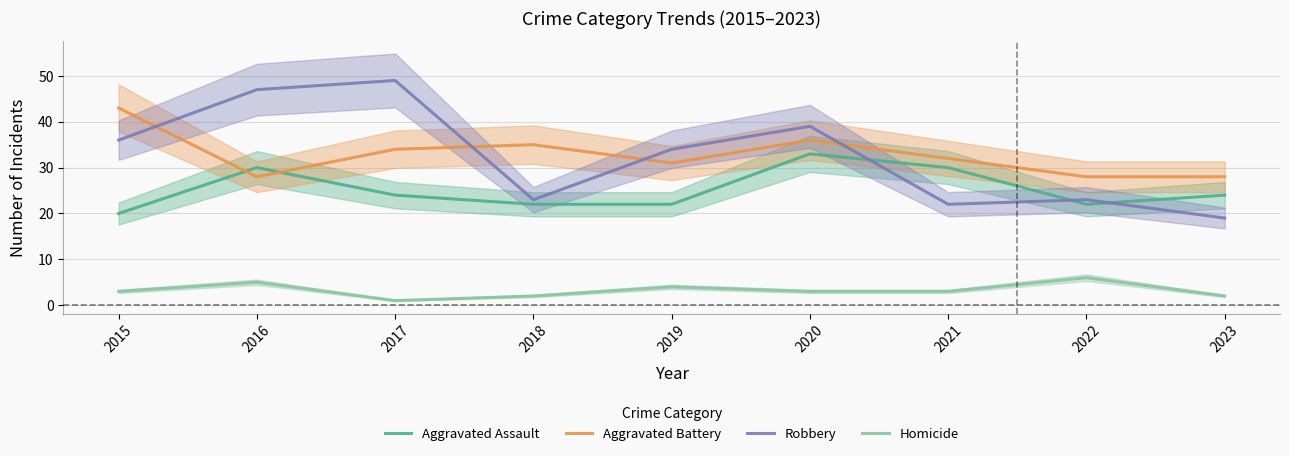

Reading left to right, extract all data points from this chart.

Aggravated Assault: 2015=20	2016=30	2017=24	2018=22	2019=22	2020=33	2021=30	2022=22	2023=24
Aggravated Battery: 2015=43	2016=28	2017=34	2018=35	2019=31	2020=36	2021=32	2022=28	2023=28
Robbery: 2015=36	2016=47	2017=49	2018=23	2019=34	2020=39	2021=22	2022=23	2023=19
Homicide: 2015=3	2016=5	2017=1	2018=2	2019=4	2020=3	2021=3	2022=6	2023=2